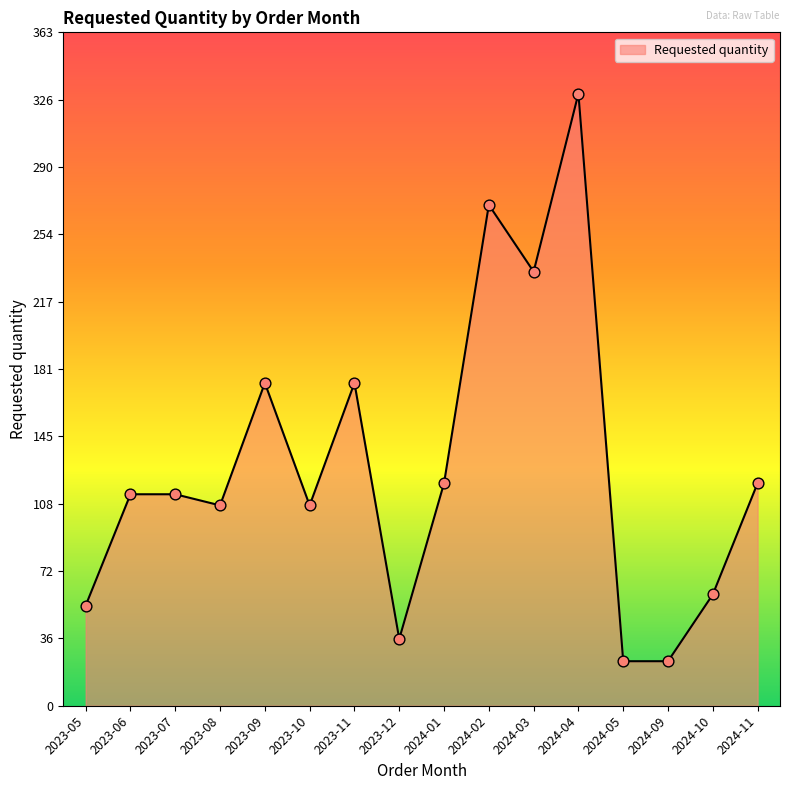

What is the ratio of the value at 2024-10 to the value at 2024-01?

0.5